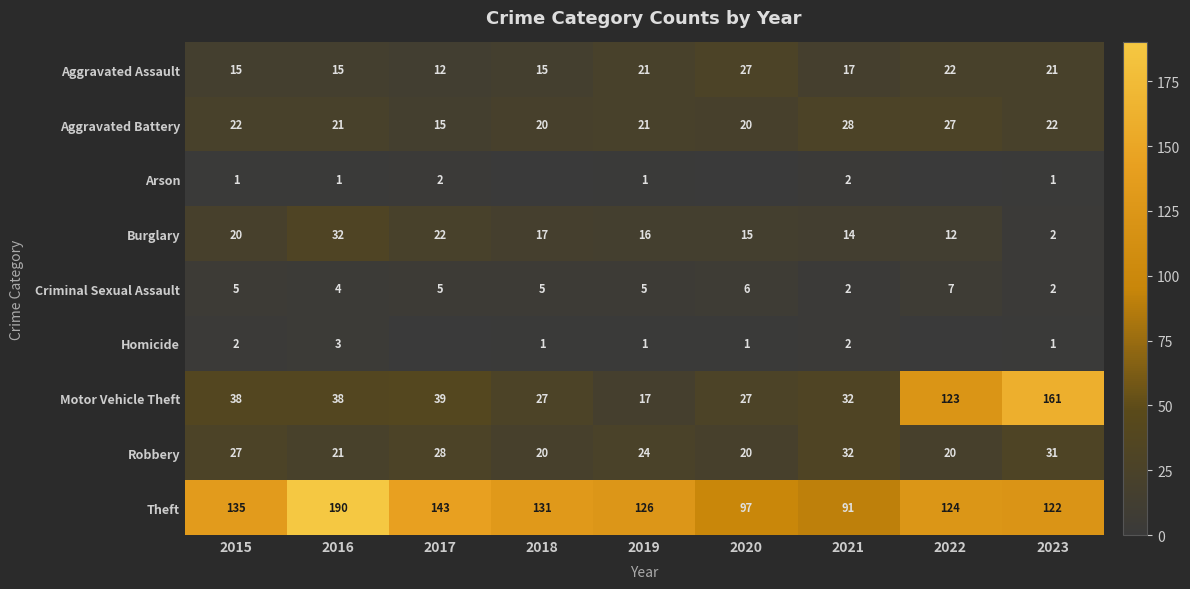

True or false: Homicide has a value of 1 at 2019.

True